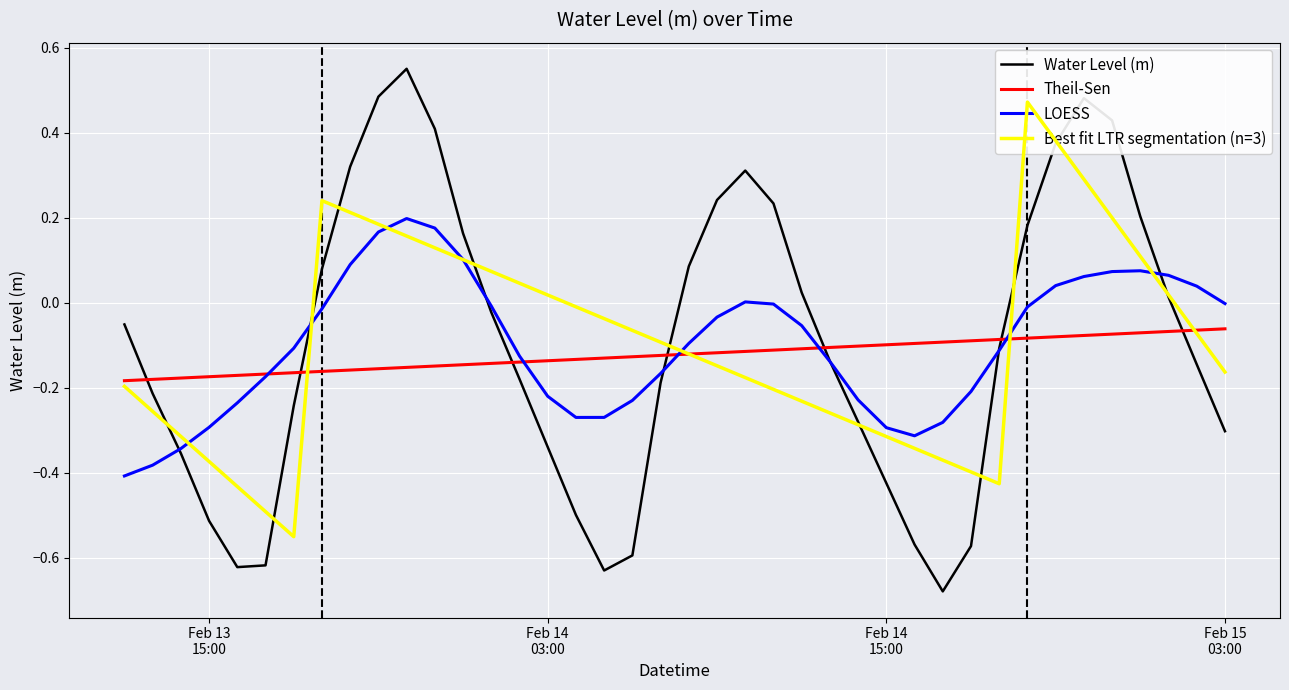

Which series ends up on top after the final intersection of Water Level (m) and Theil-Sen?

Theil-Sen